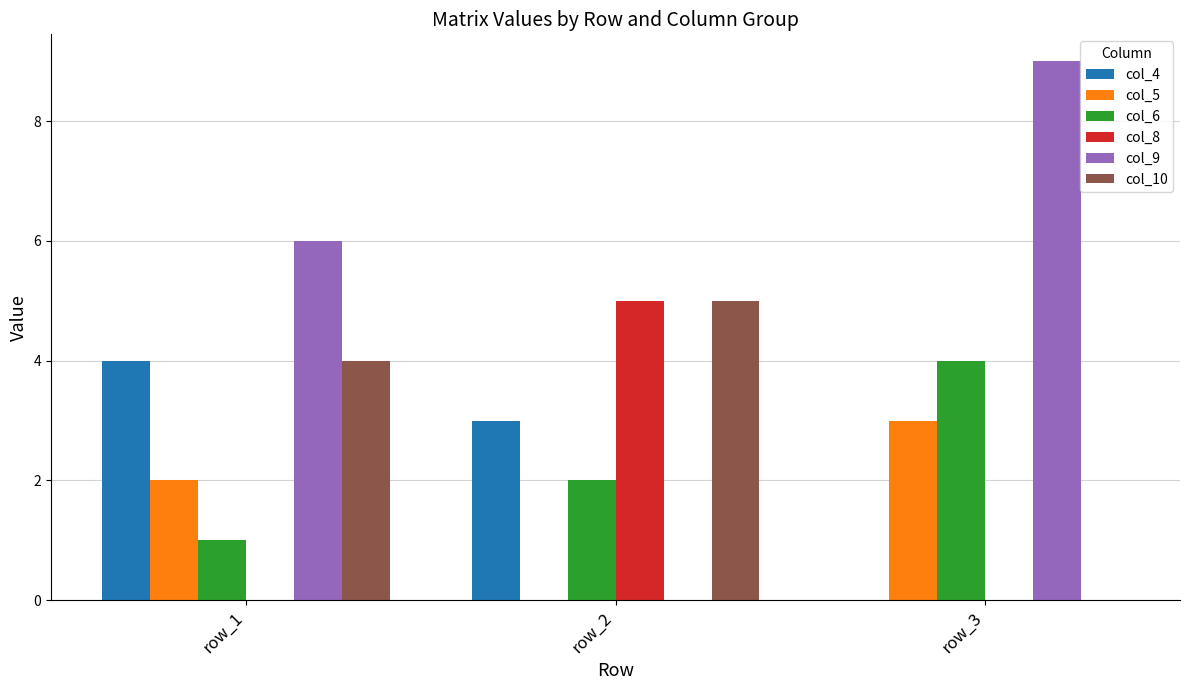

How many categories are shown in the chart?

3